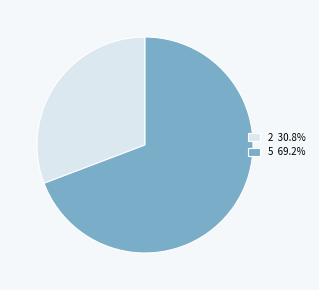

How many segments does this pie chart have?

2